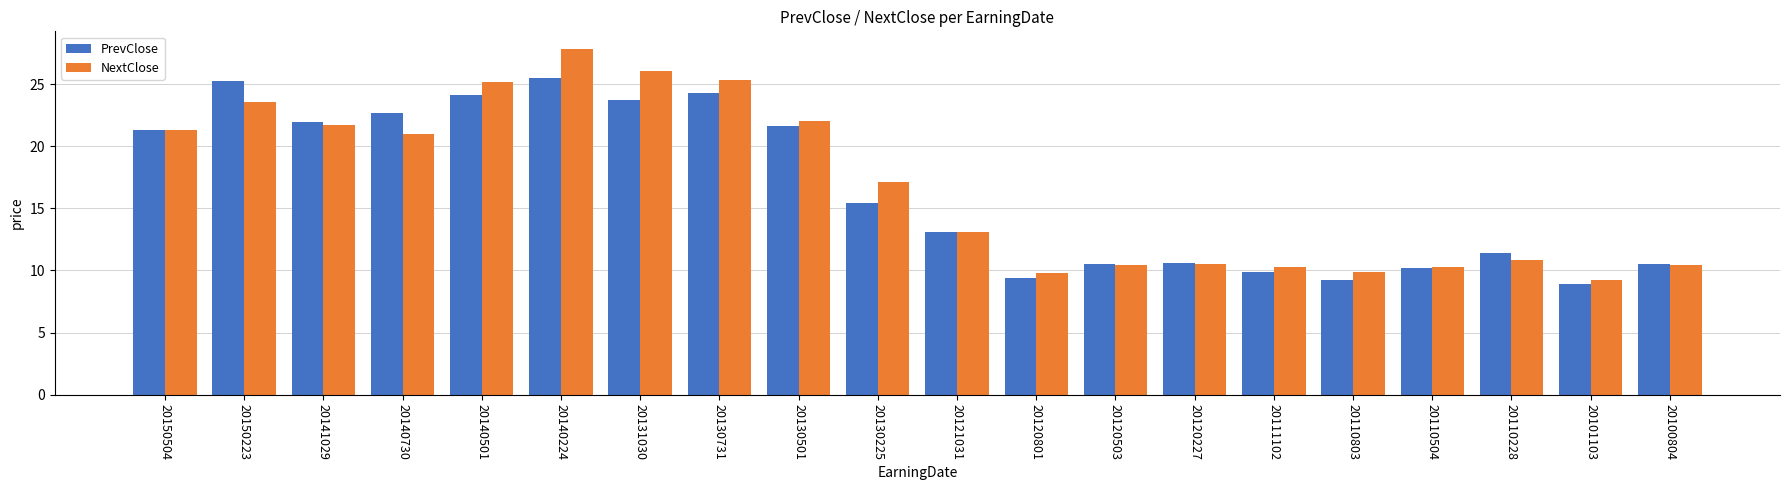

What is the value of the NextClose bar at the 9th from the left?

22.0